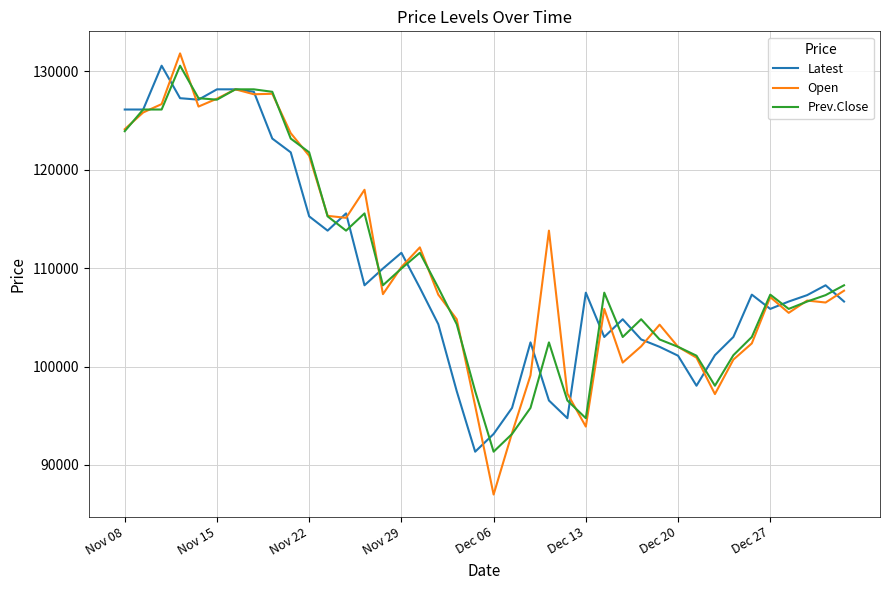

Which series has the widest spread of values?

Open